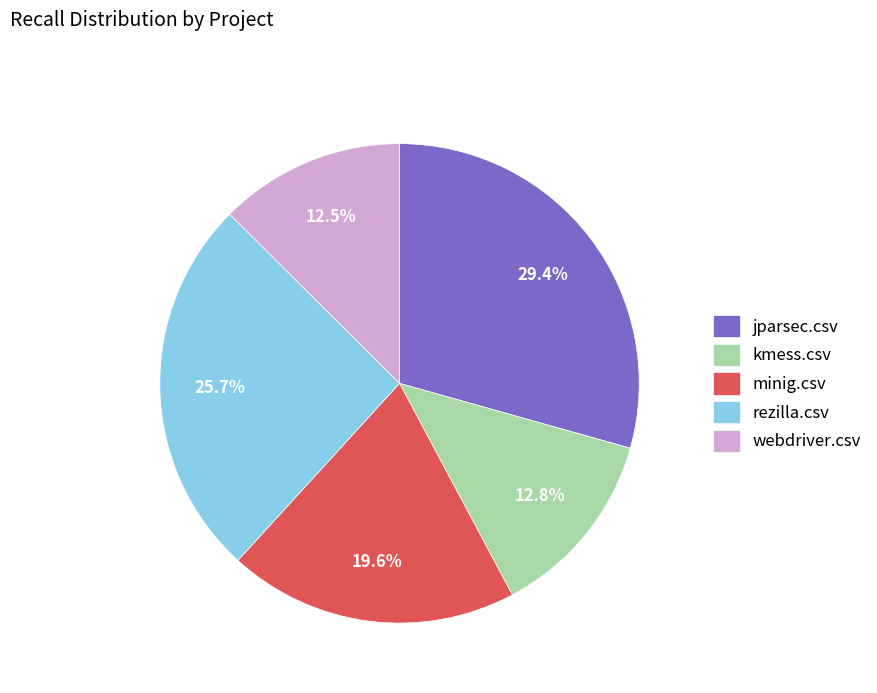

Is there a majority slice in this chart?

No